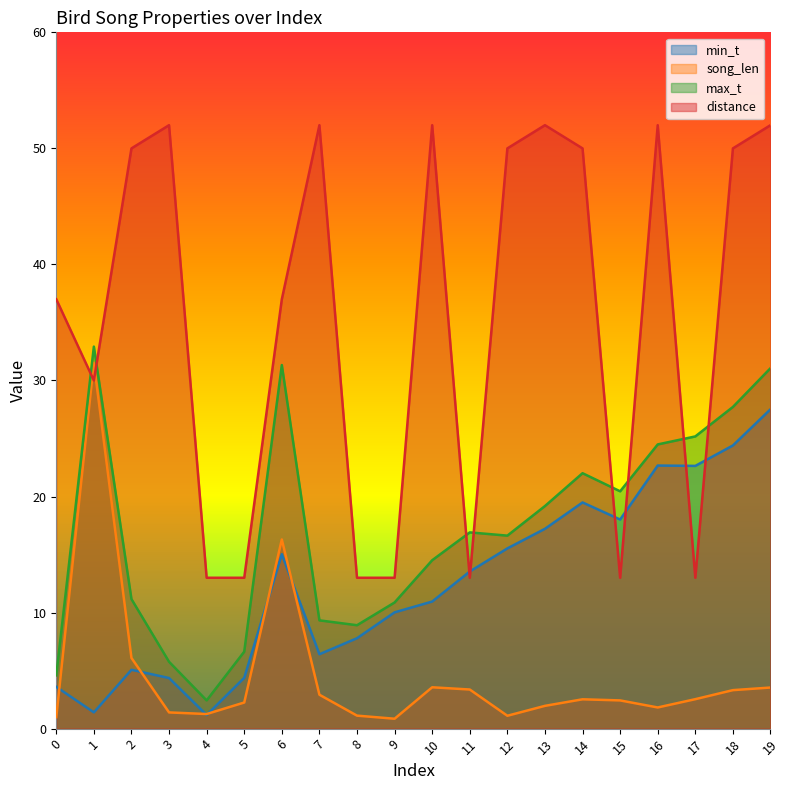

Does the chart display data point markers on the line(s)?

No